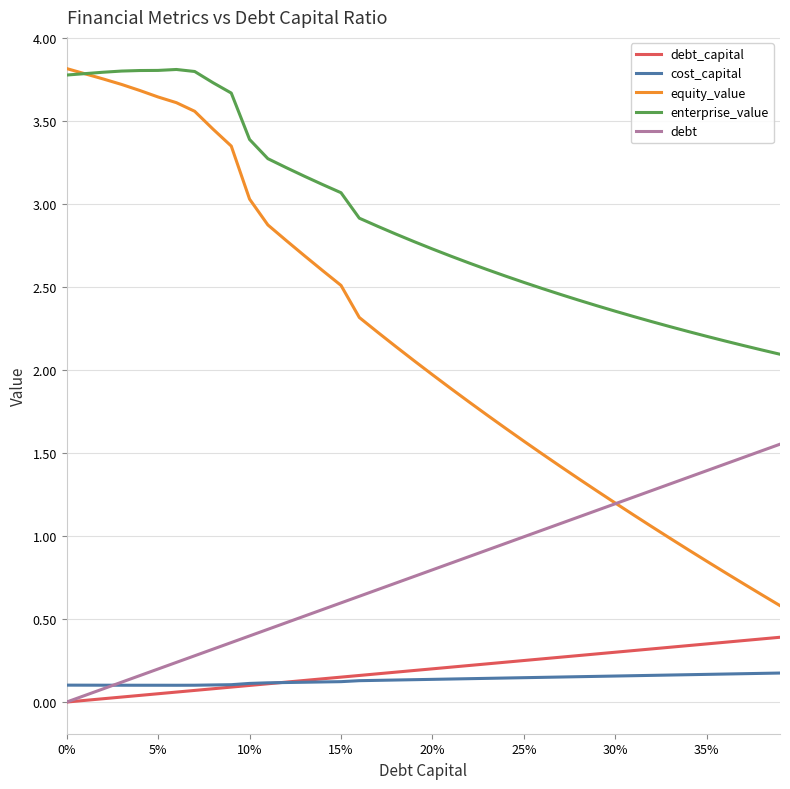

Which series has the largest total across all categories?

enterprise_value